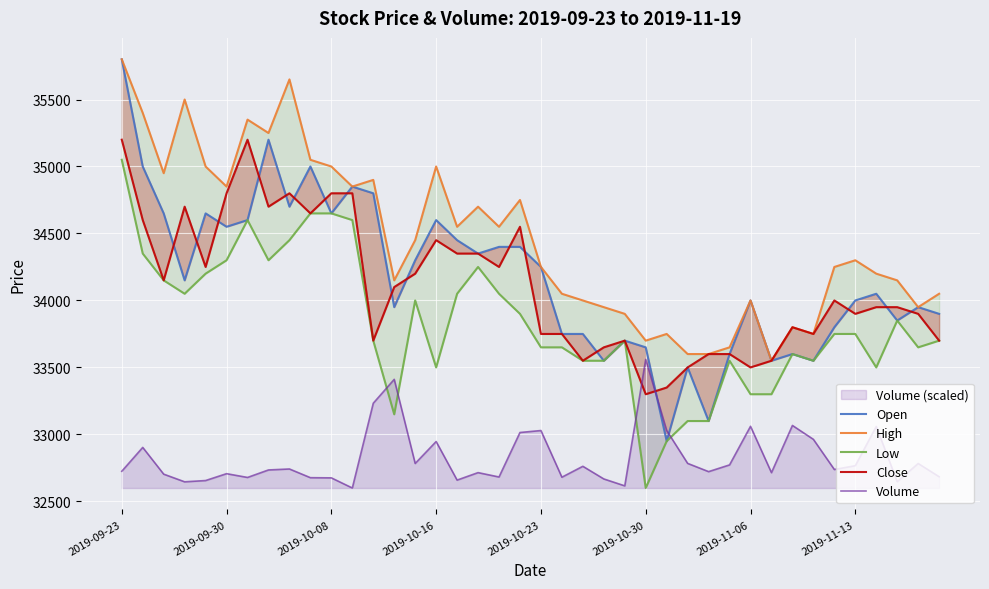

How many values in the Low series are below 33750?

20